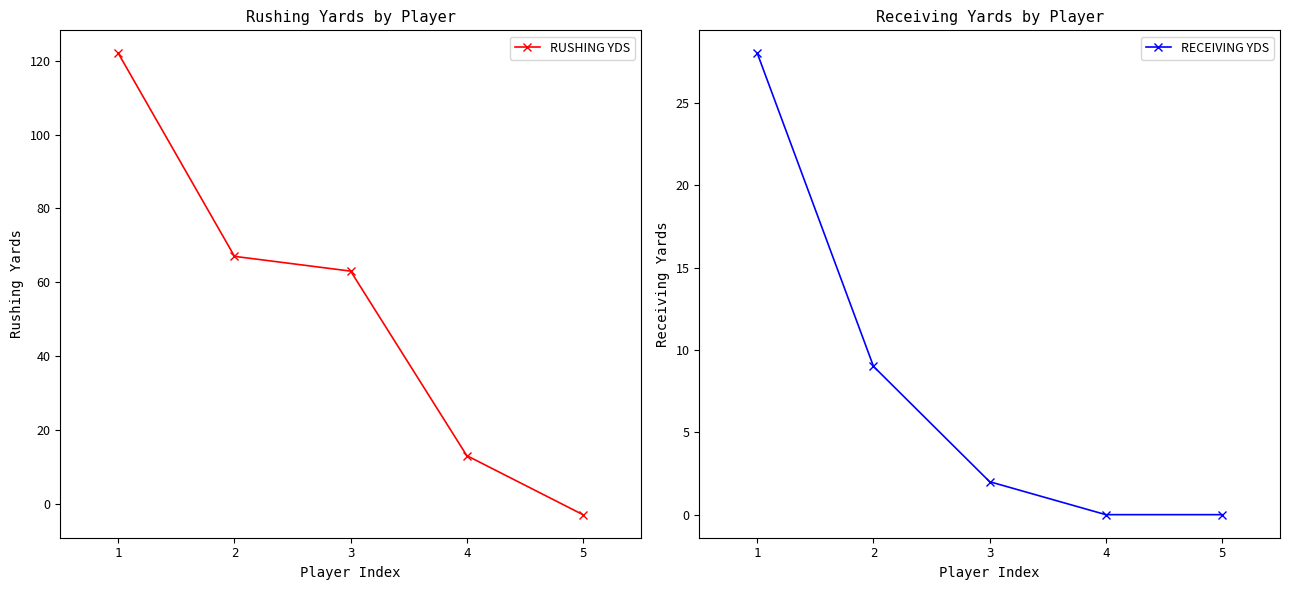

Reading left to right, transcribe all the data shown in this chart.

RUSHING YDS: 1=122	2=67	3=63	4=13	5=-3
RECEIVING YDS: 1=28	2=9	3=2	4=0	5=0